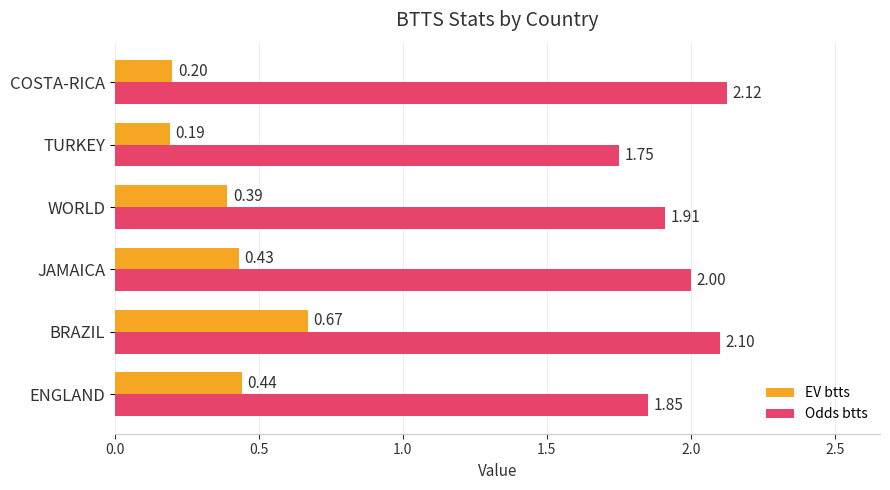

What is the difference between the maximum and second lowest values in the Odds btts series?

0.3